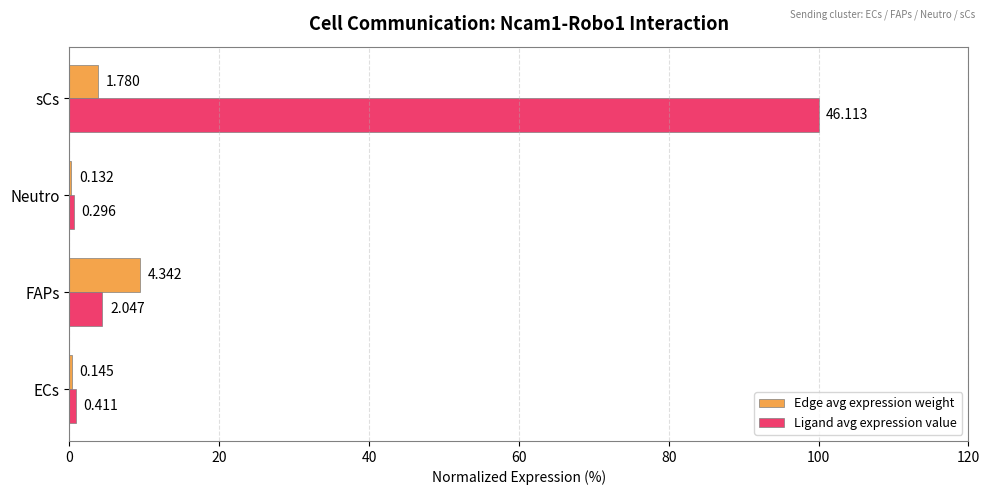

Reading right to left, transcribe all the data shown in this chart.

Edge avg expression weight: 3.9	0.3	9.4	0.3
Ligand avg expression value: 100.0	0.6	4.4	0.9